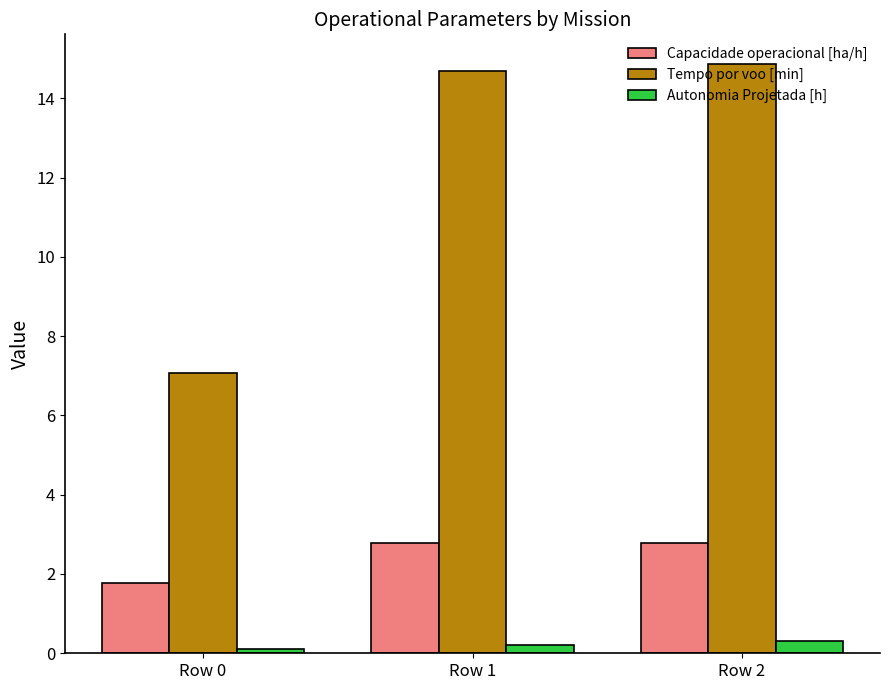

At which label does Tempo por voo [min] first exceed 14?

Row 1